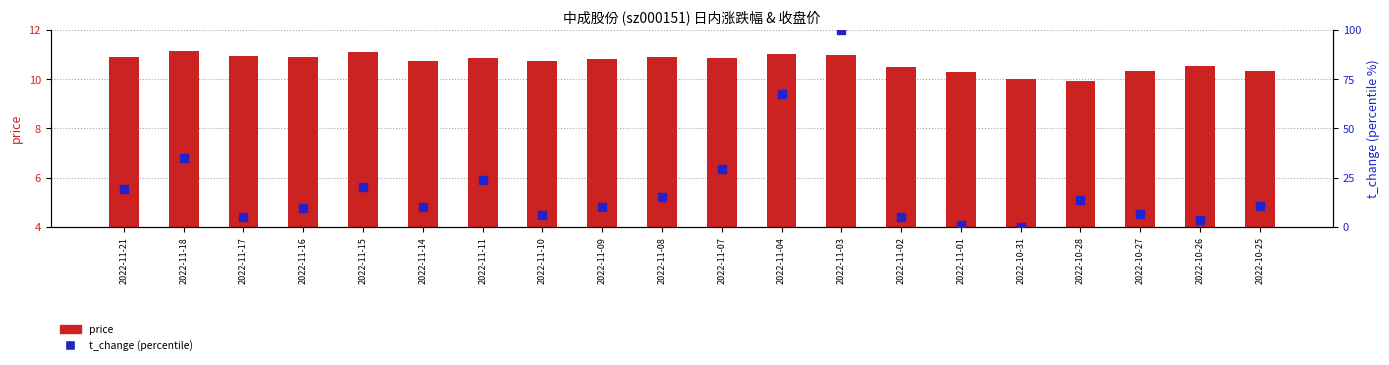

Is the value of price at 2022-11-03 greater than the value of t_change (percentile) at 2022-11-18?

No